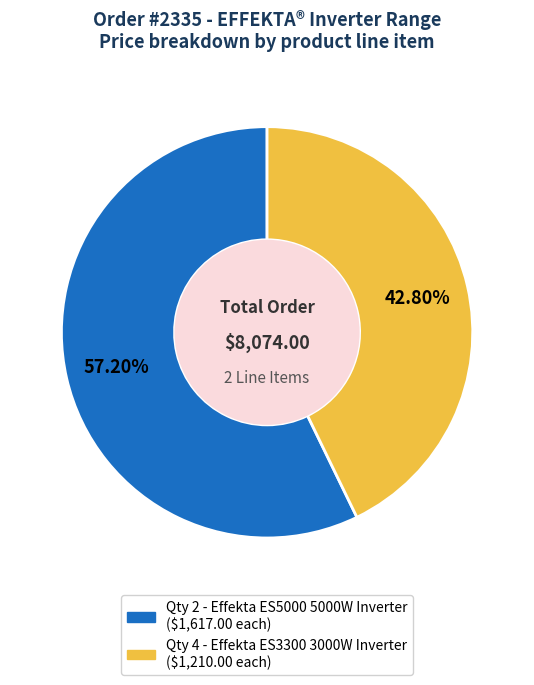

Does any single category account for the majority?

Yes